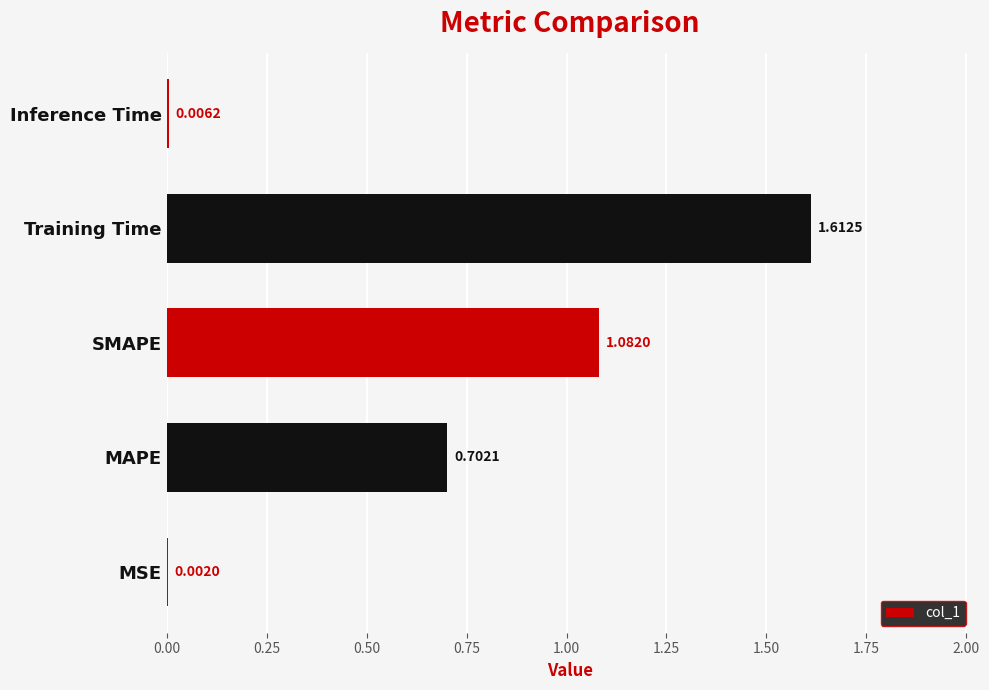

How many distinct data groups are displayed?

1